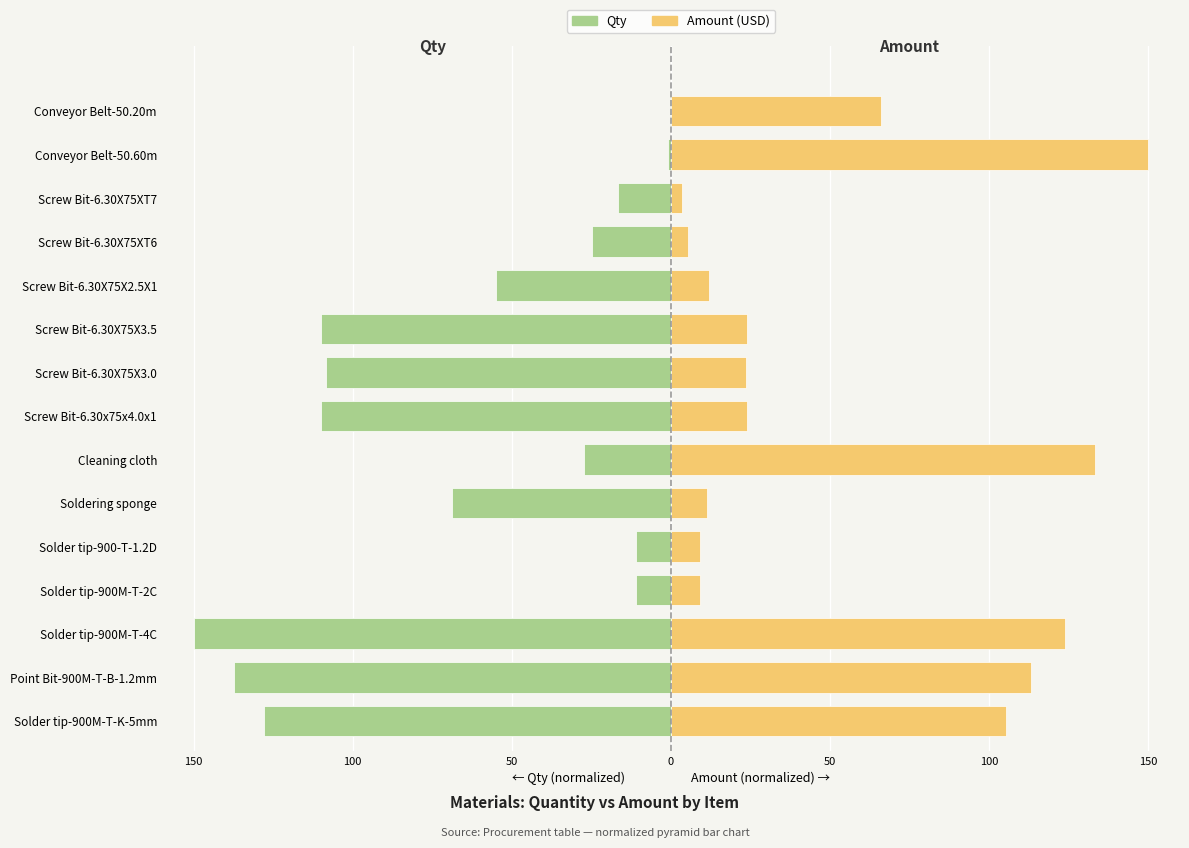

Rank the series by their maximum value, from highest to lowest.

Amount, Qty